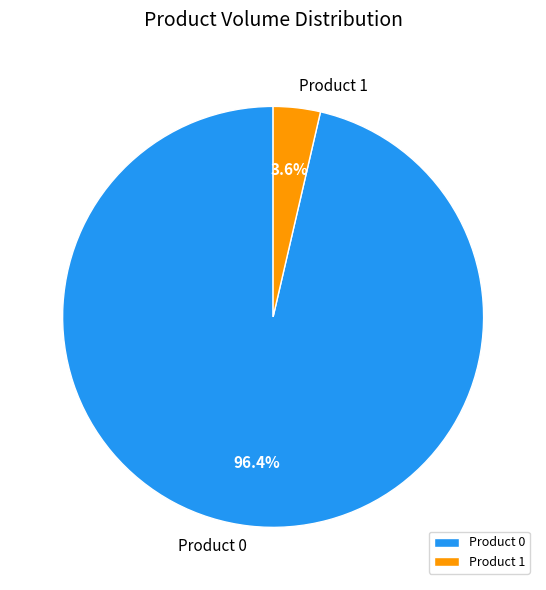

Which category has the smallest portion of the pie?

Product 1